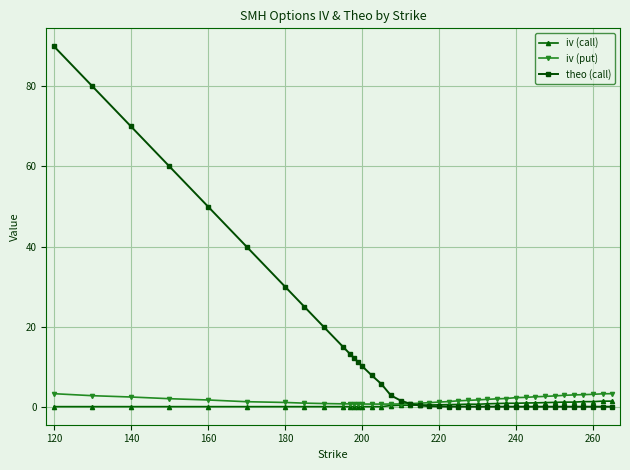

Which series has the widest spread of values?

theo (call)